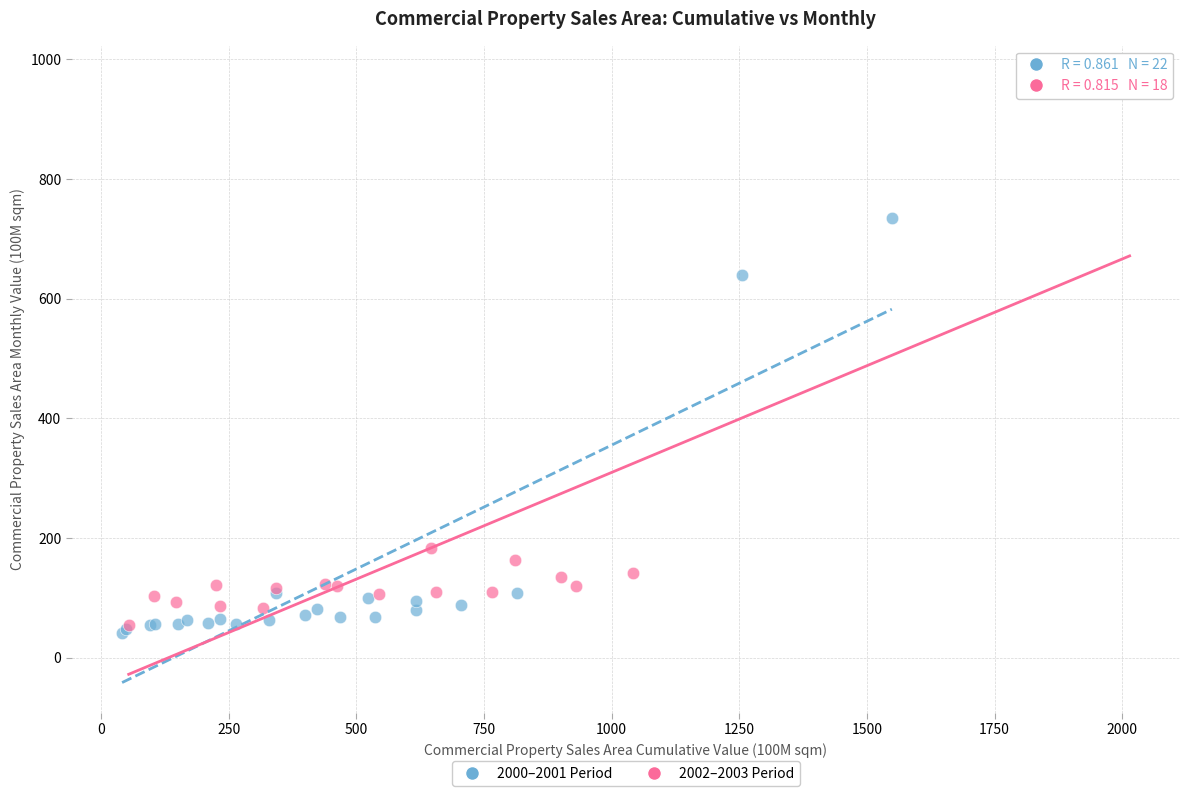

Which series has the widest spread of Y values?

2002–2003 Period